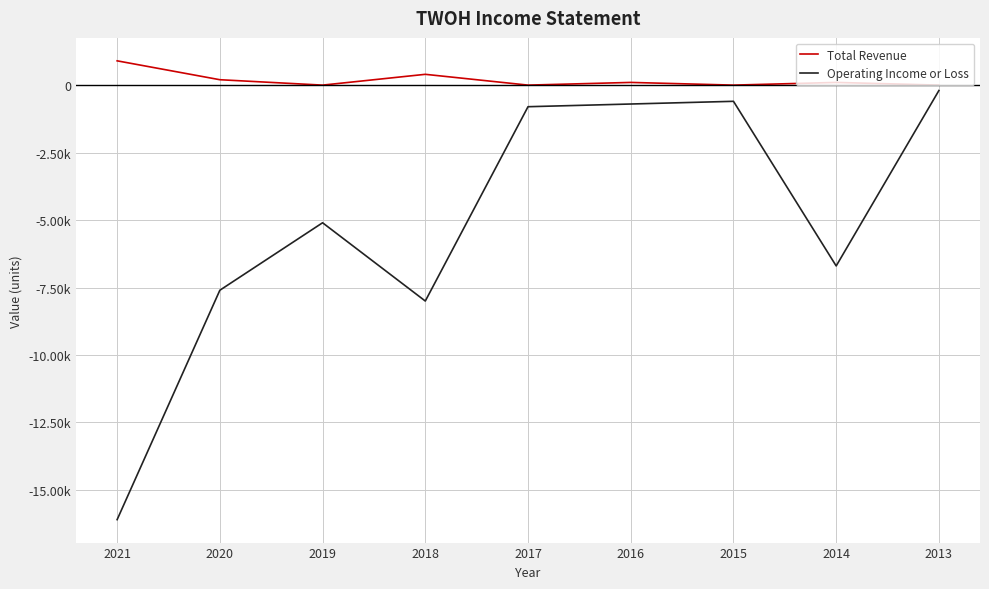

The value of Total Revenue at 2017 is -463. True or false?

False